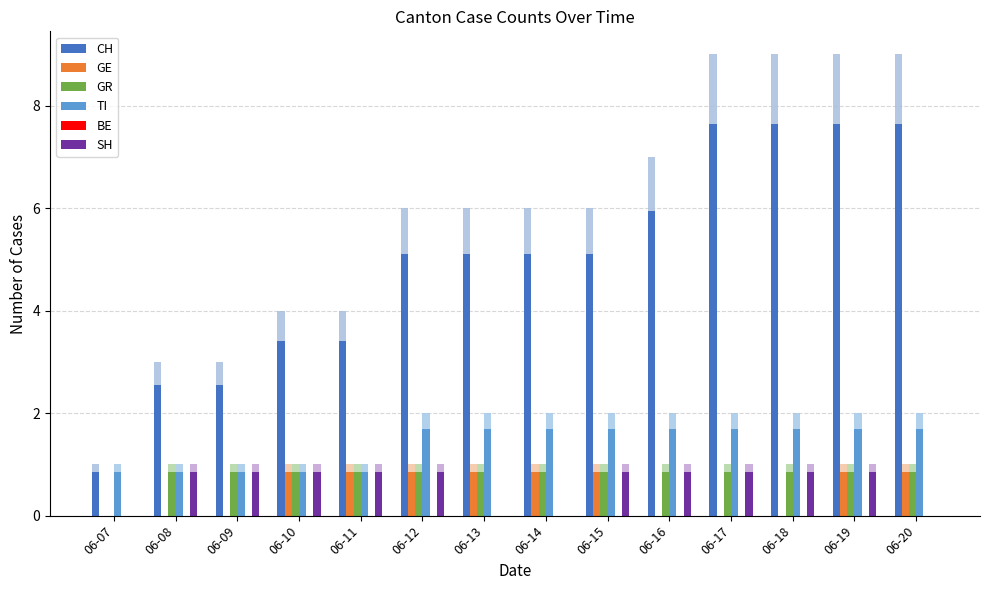

How many bars are there in total?

84